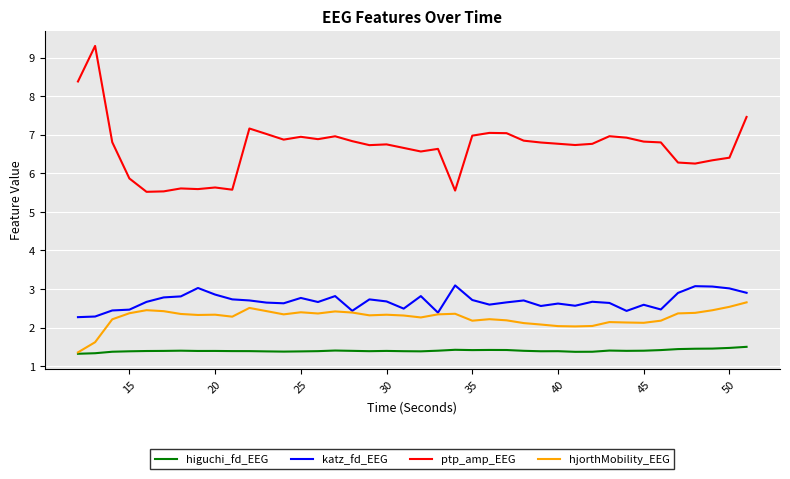

Which series has the largest range (max minus min)?

ptp_amp_EEG